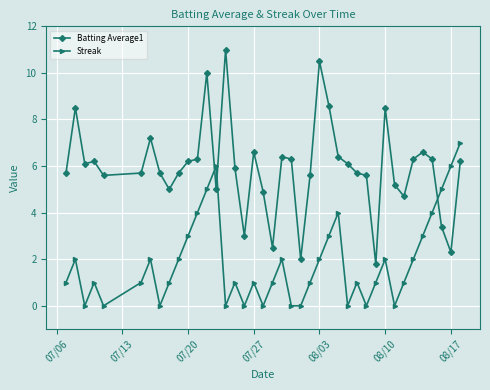

What is the greatest value displayed?

11.0